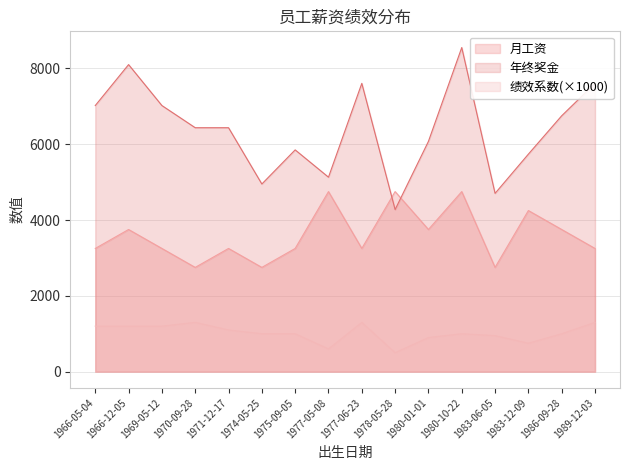

What is the label of the 6th point from the left?

1974-05-25